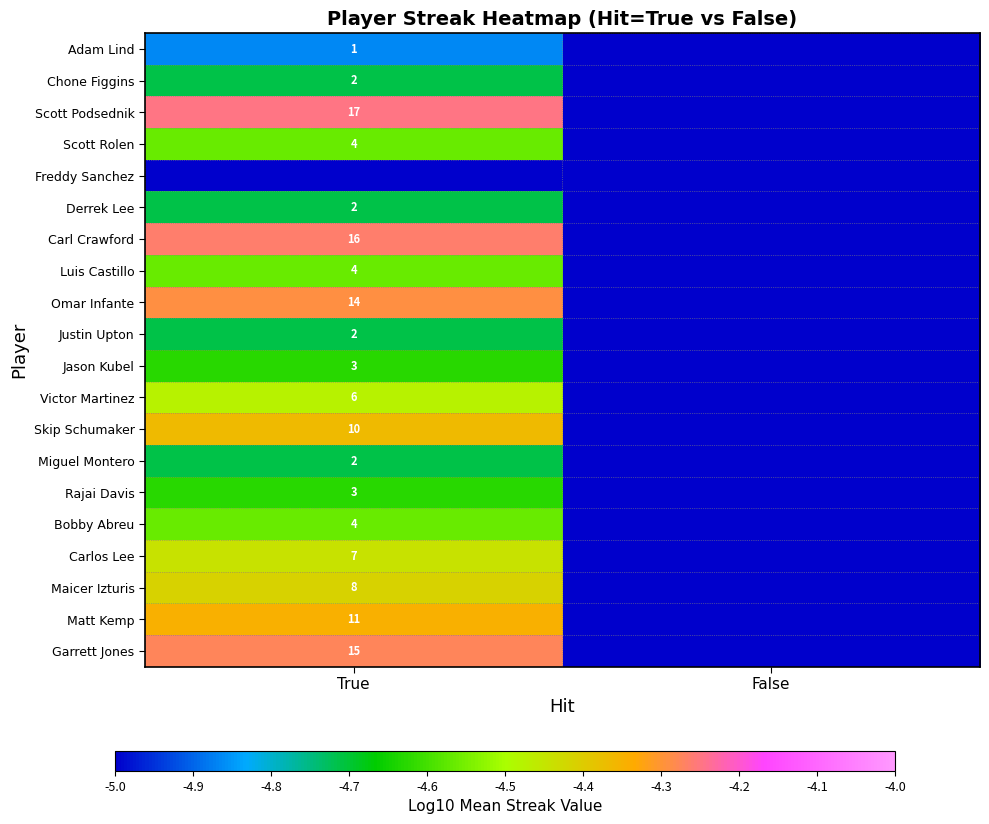

The Miguel Montero series shows -7.2 at True. True or false?

False